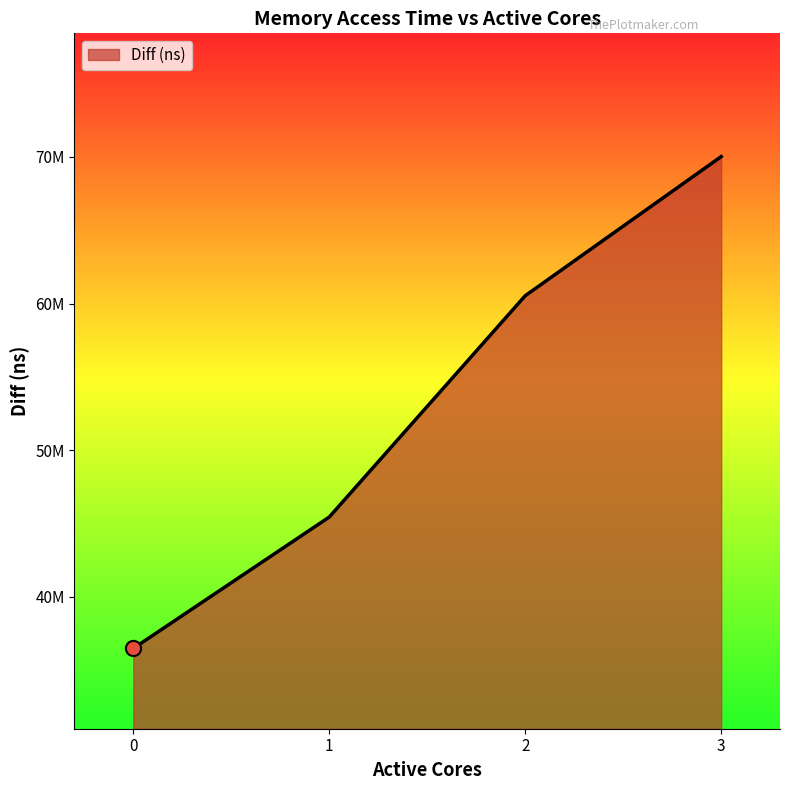

Approximately how many times larger is the value at 1 compared to 3?

0.6